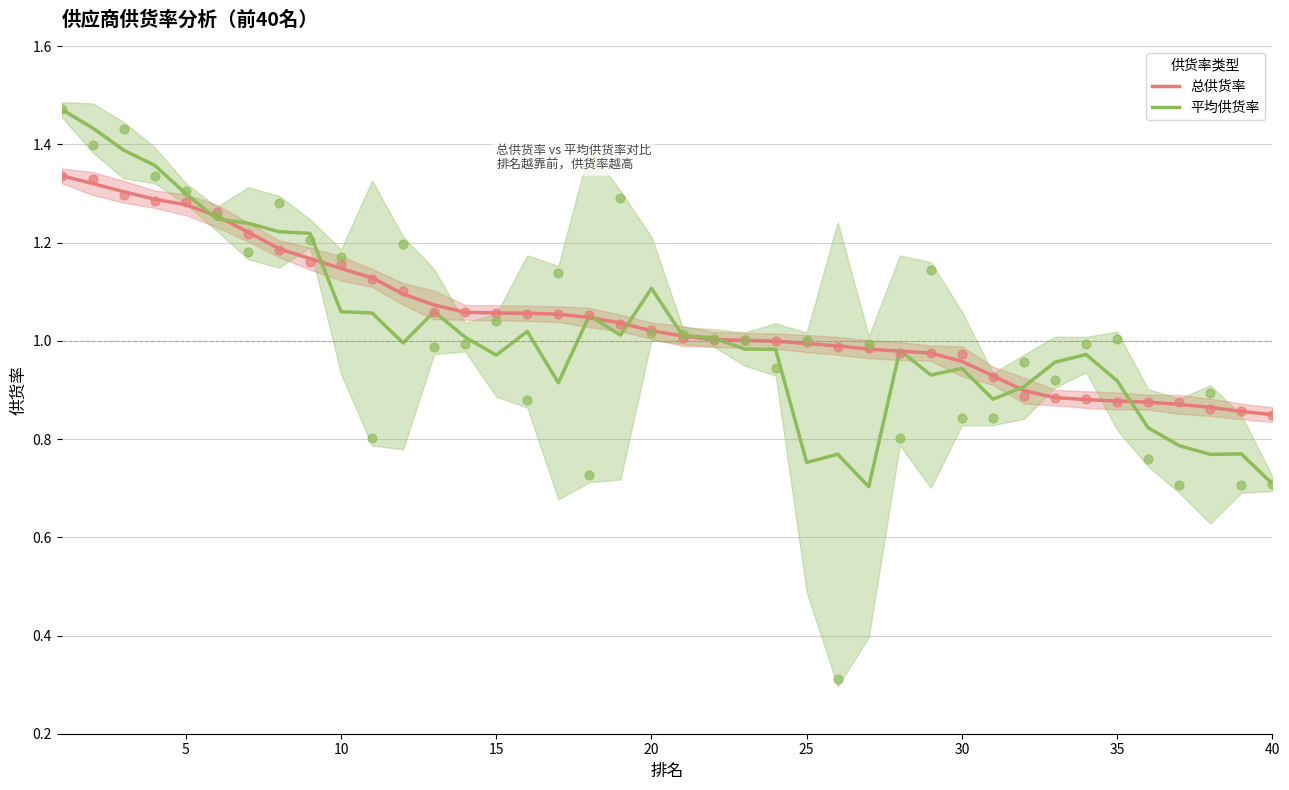

What are all the series names shown in the legend?

总供货率, 平均供货率